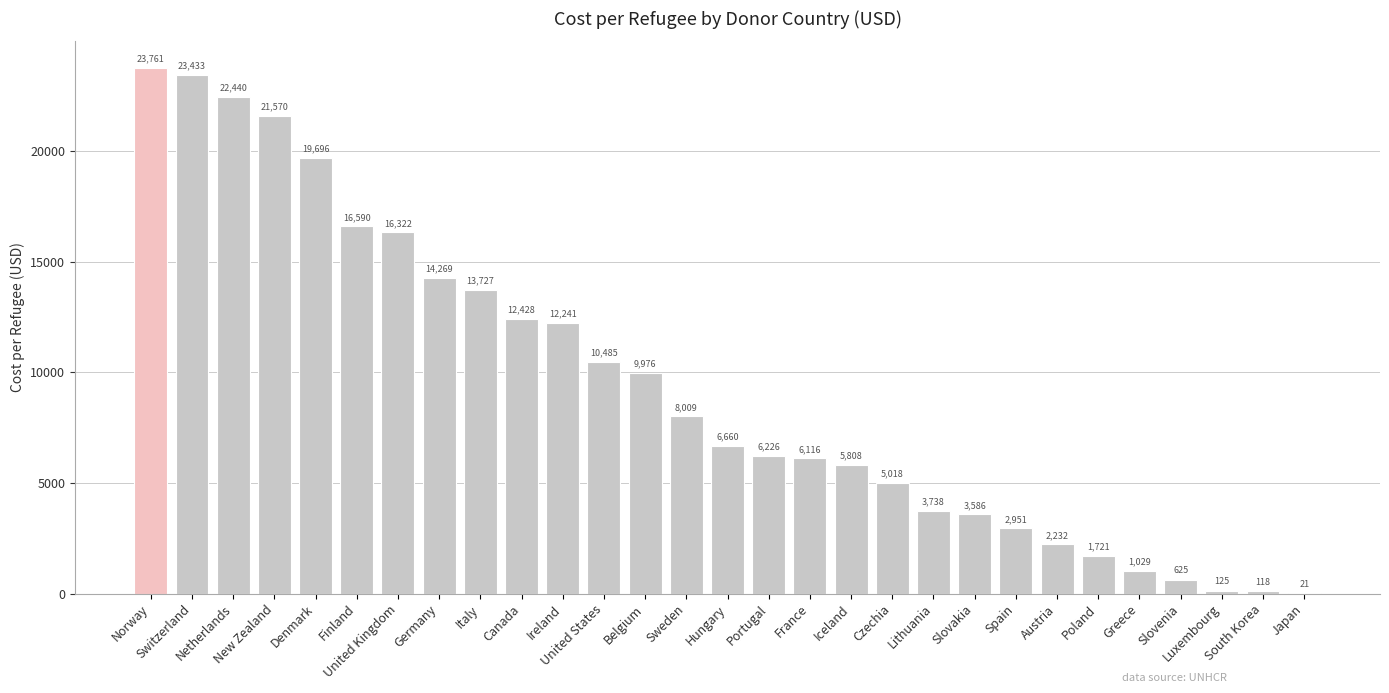

Count the number of values greater than 6660.

15